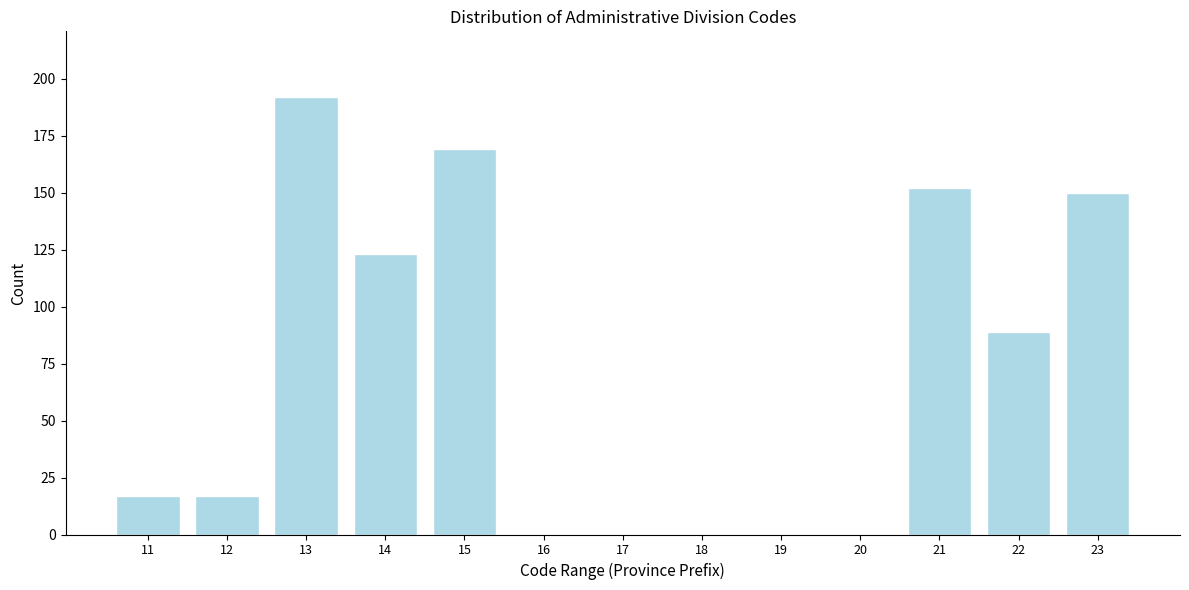

Reading right to left, extract all data points from this chart.

23=150	22=89	21=152	20=0	19=0	18=0	17=0	16=0	15=169	14=123	13=192	12=17	11=17